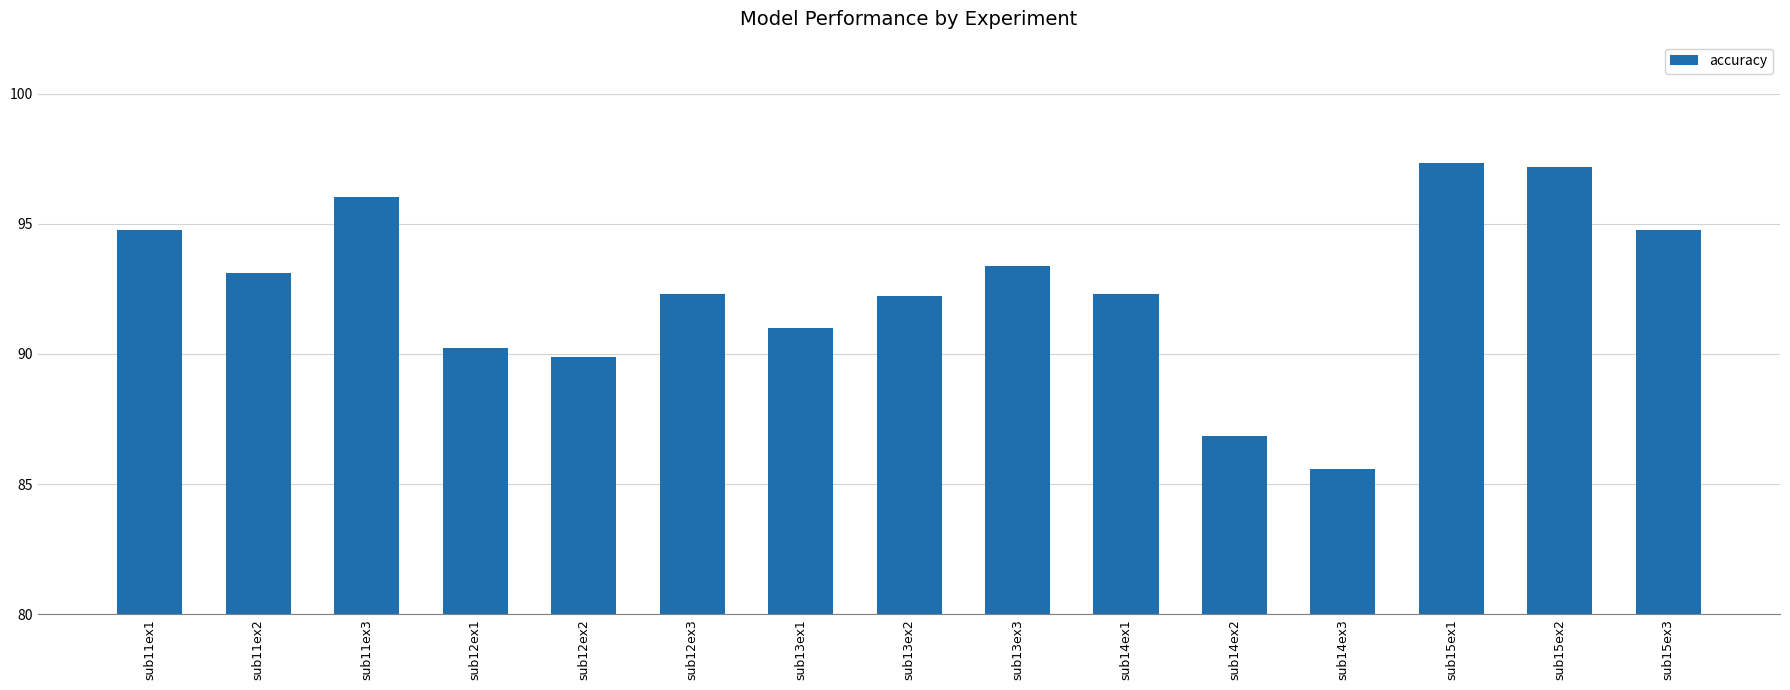

What is the difference between the values at sub11ex1 and sub11ex2?

1.7